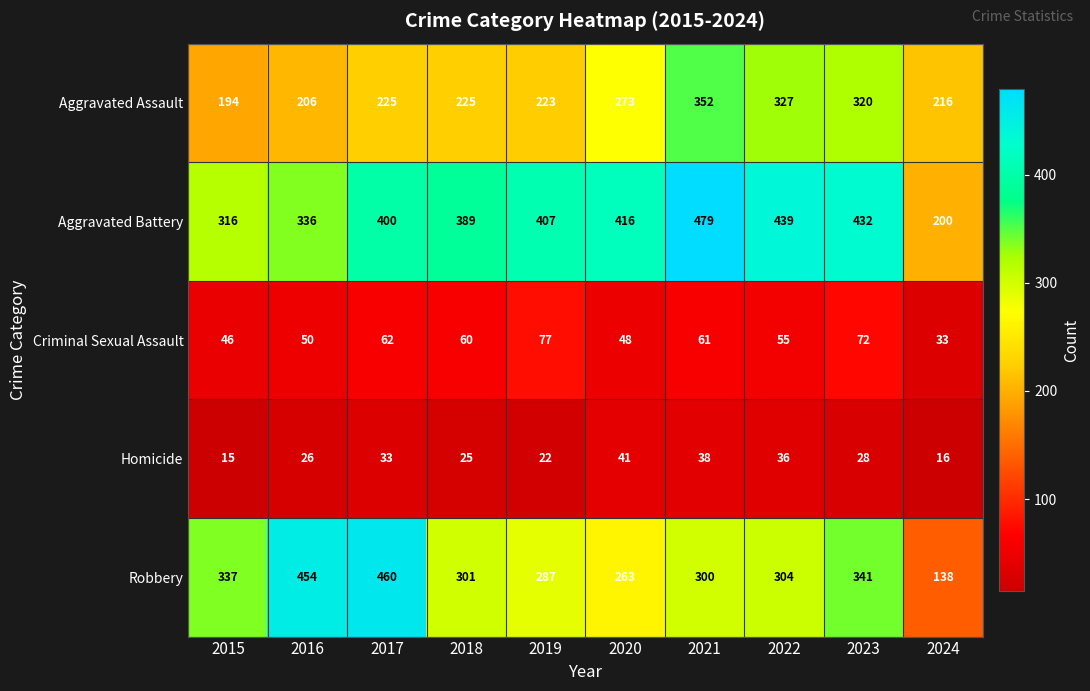

True or false: Homicide has a value of 23 at 2024.

False